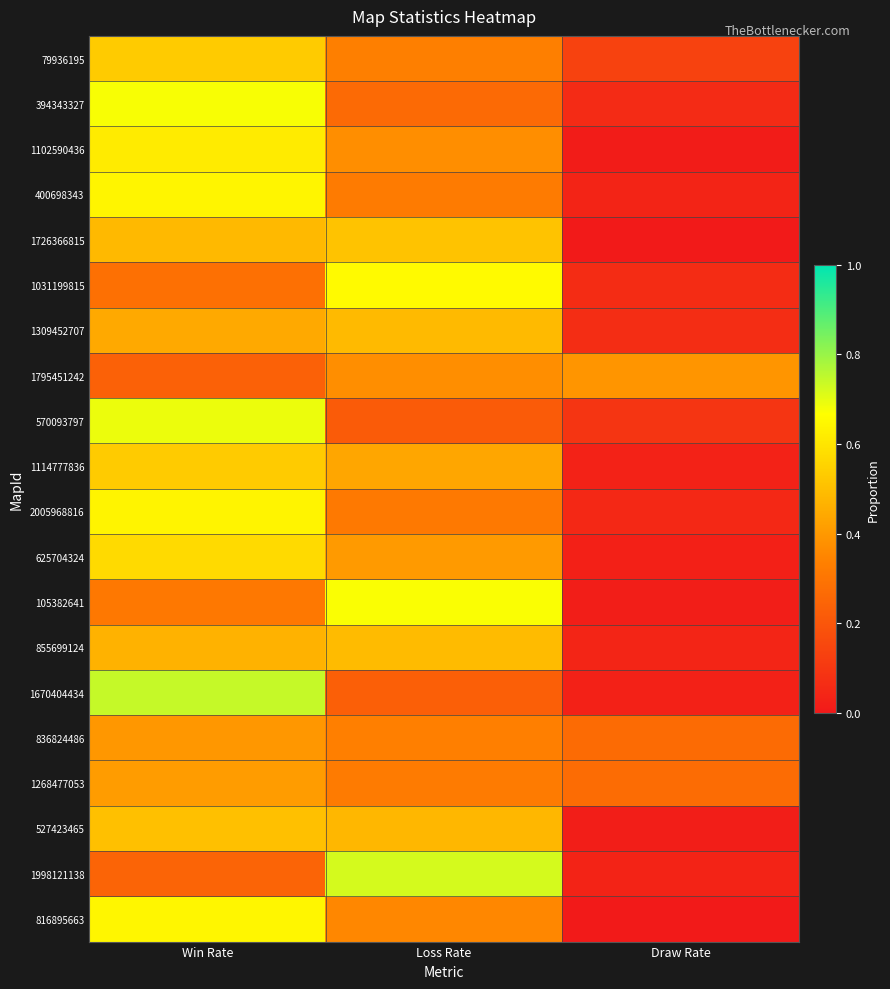

What is the spread (max minus min) of values at Win Rate?

0.5